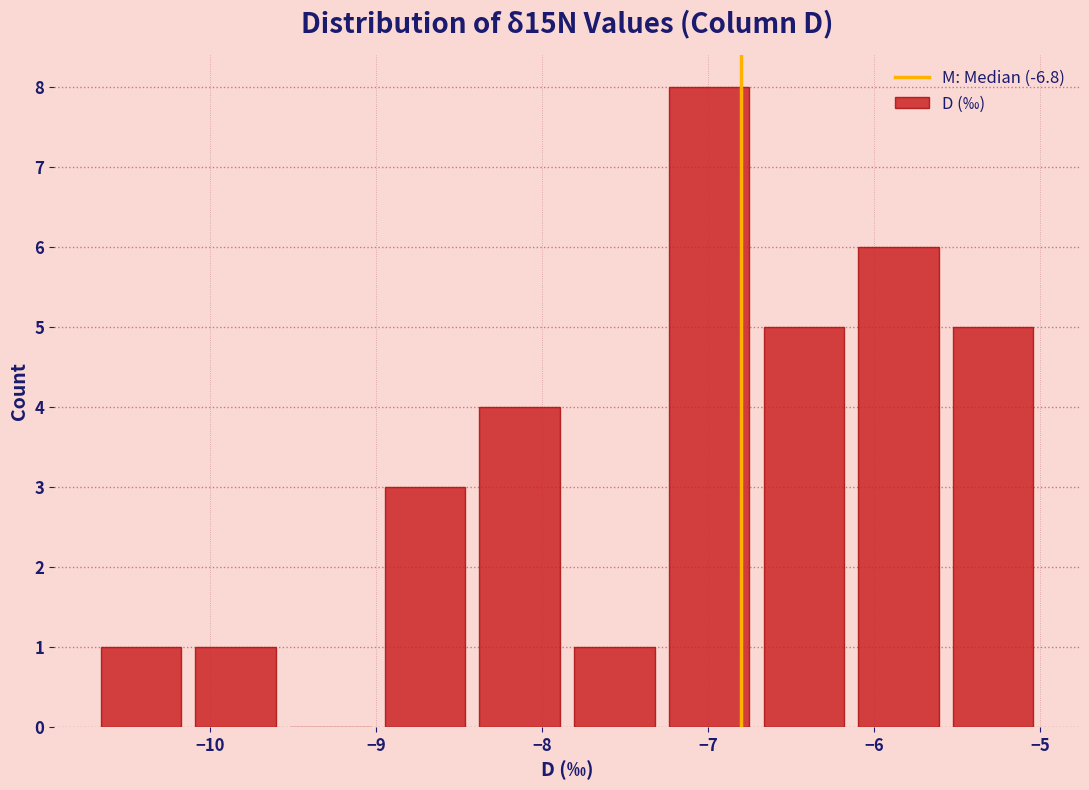

Over which range of the x-axis is the bar tallest?

-7.28 to -6.71